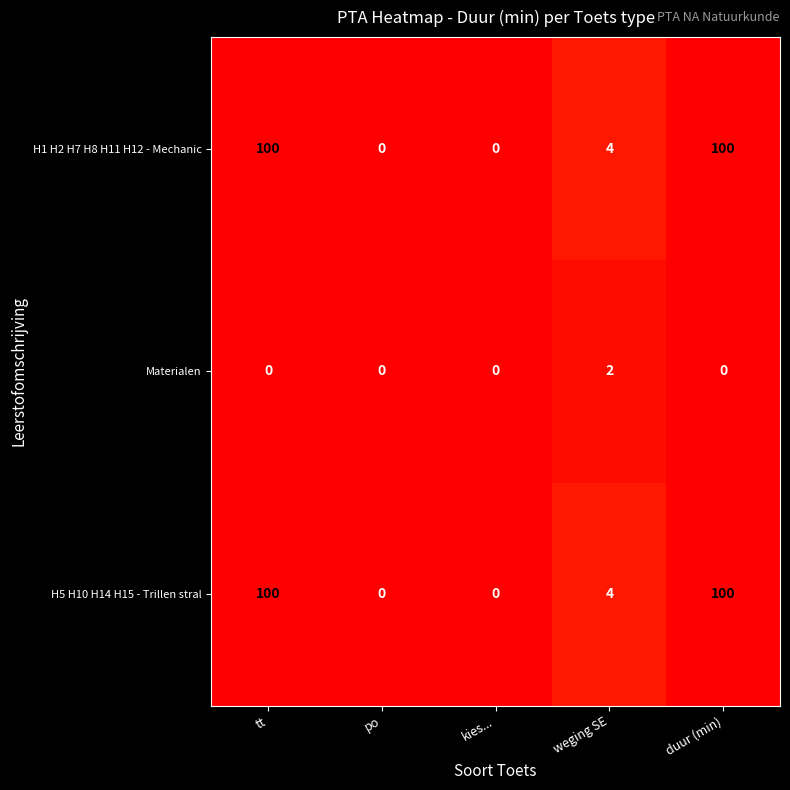

Reading right to left, transcribe all the data shown in this chart.

H1 H2 H7 H8 H11 H12 - Mechanic: duur (min)=100	weging SE=4	kies...=0	po=0	tt=100
Materialen: duur (min)=0	weging SE=2	kies...=0	po=0	tt=0
H5 H10 H14 H15 - Trillen stral: duur (min)=100	weging SE=4	kies...=0	po=0	tt=100